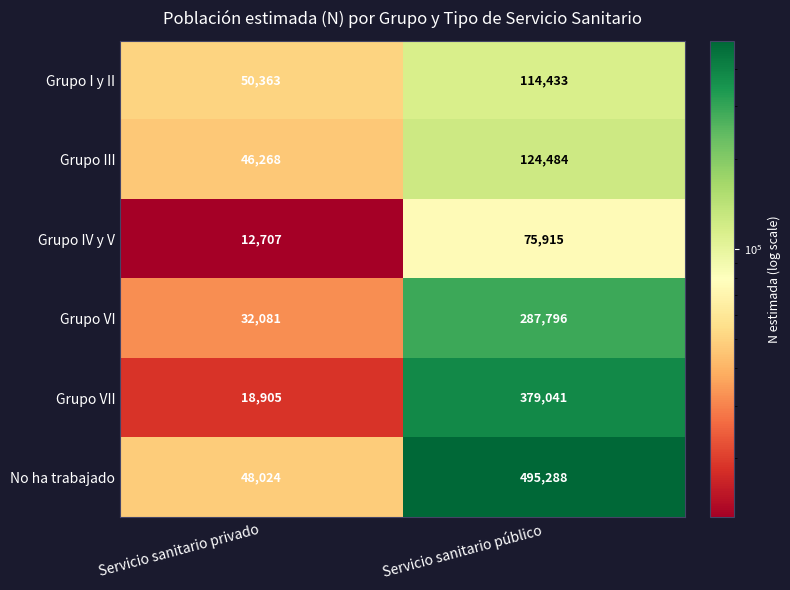

Read the No ha trabajado value at Servicio sanitario público.

495288